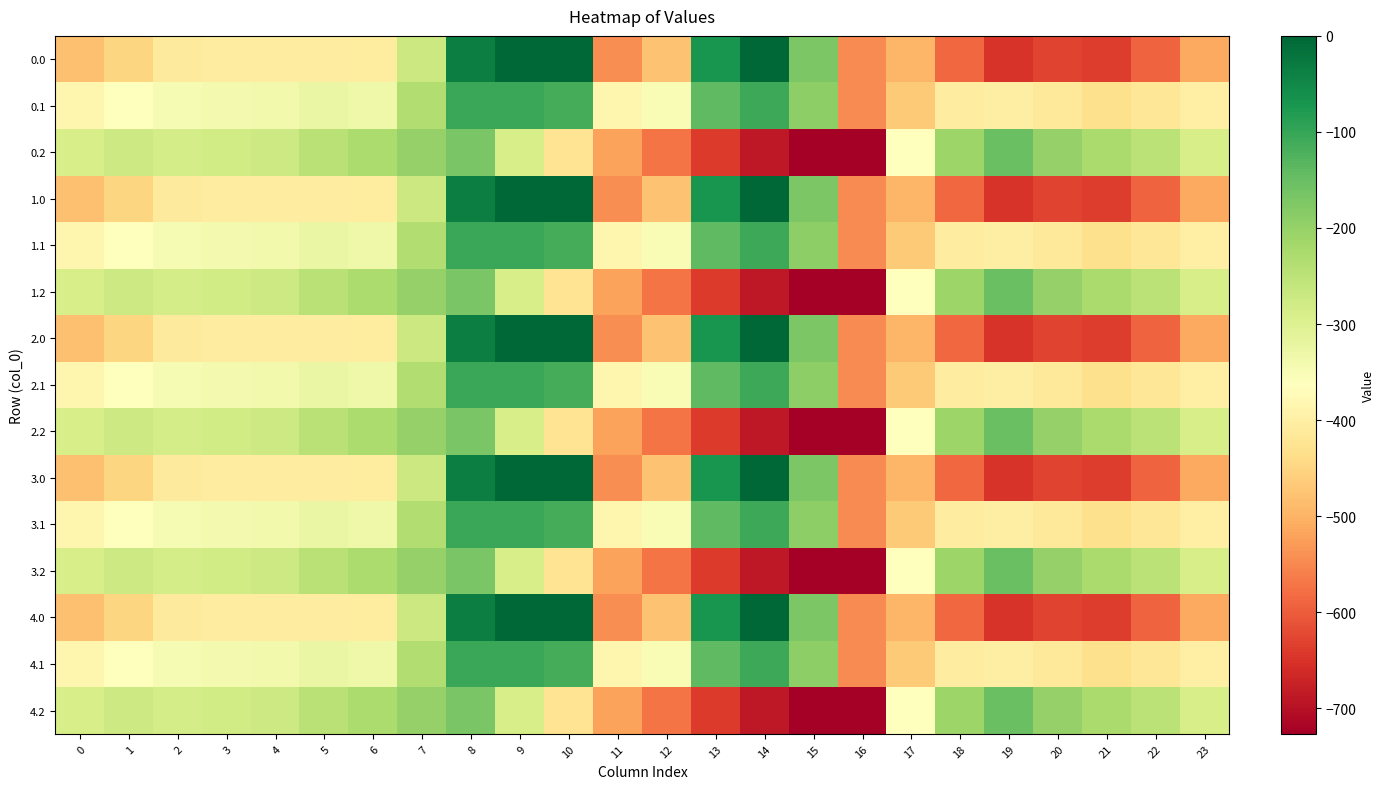

Which category has the lowest value across all series?

16